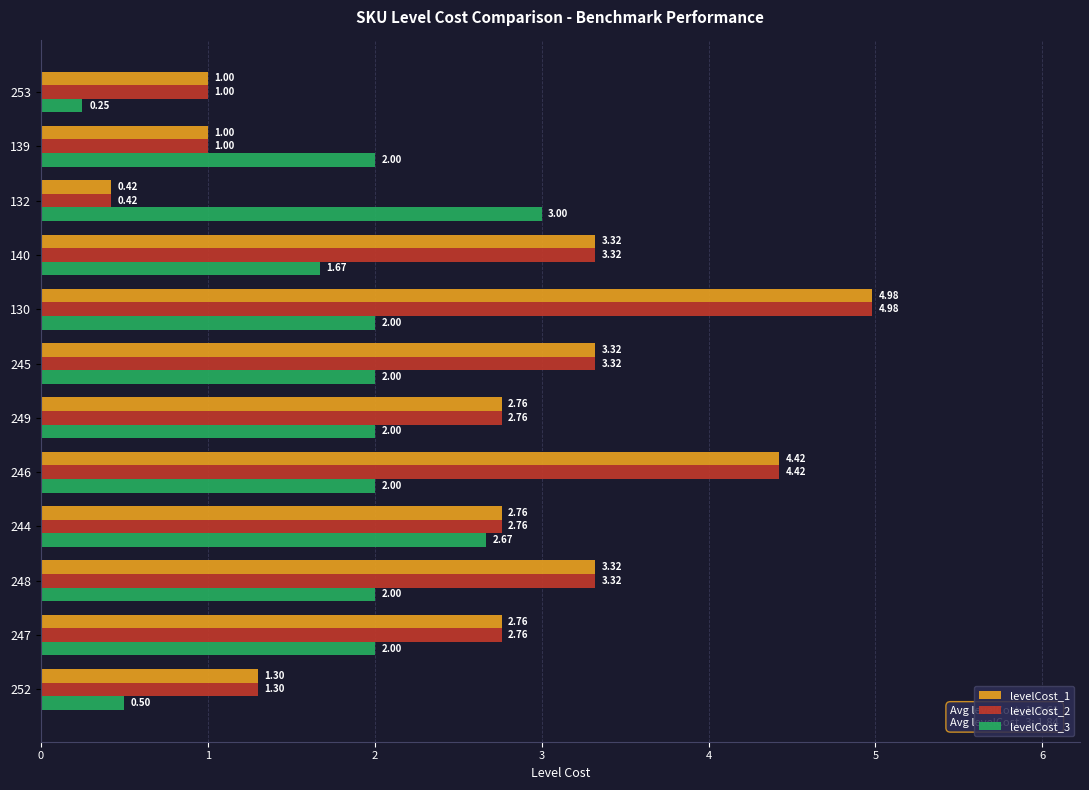

How many values in the levelCost_1 series exceed 2?

8